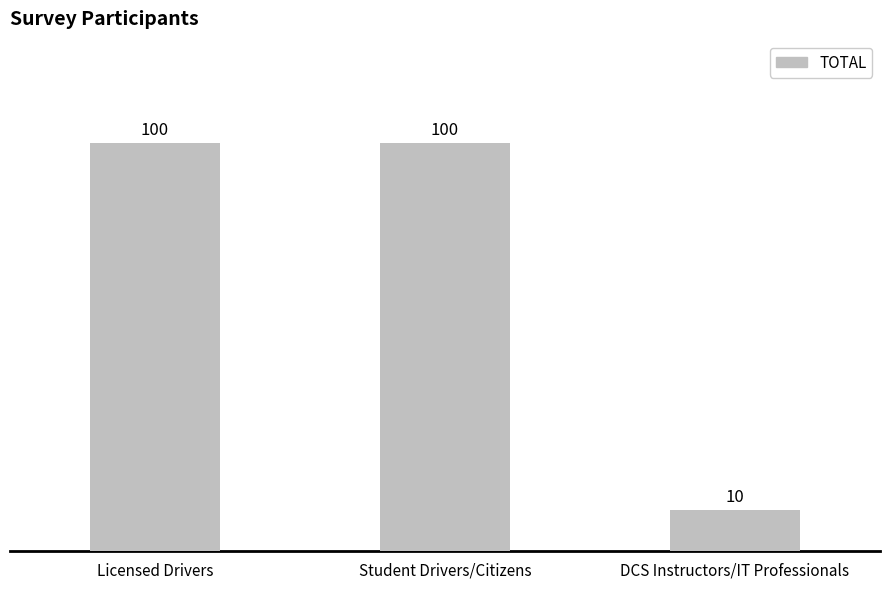

Reading left to right, extract all data points from this chart.

100	100	10